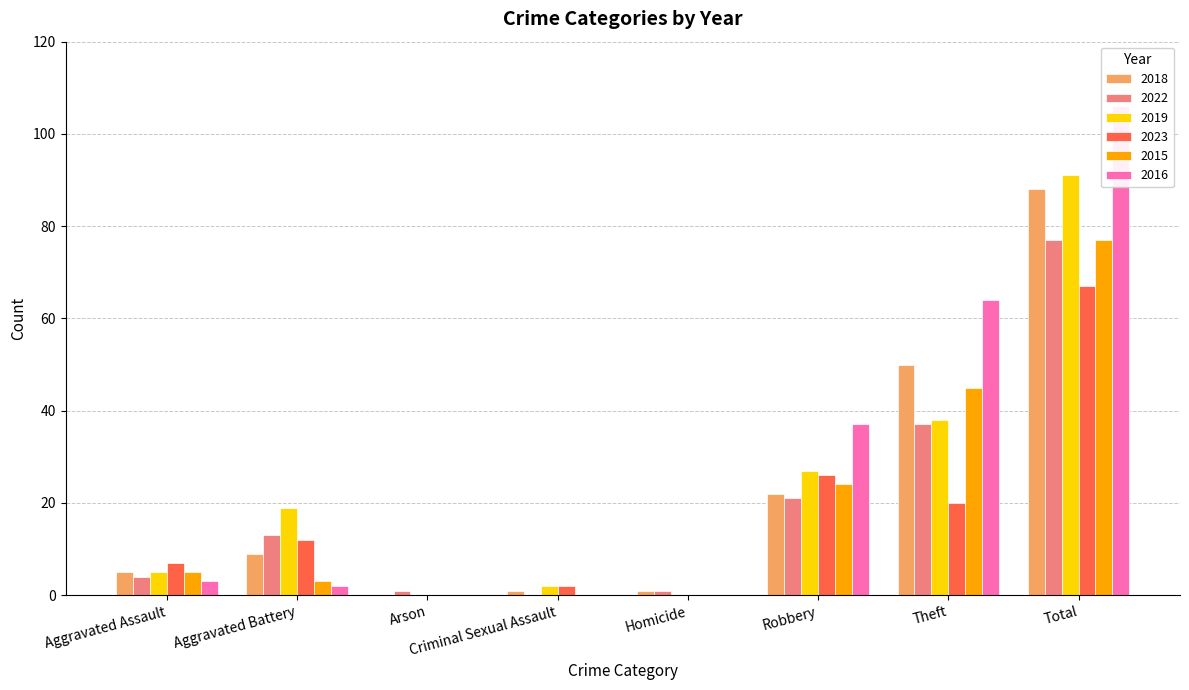

How many values in the 2016 series exceed 3?

3